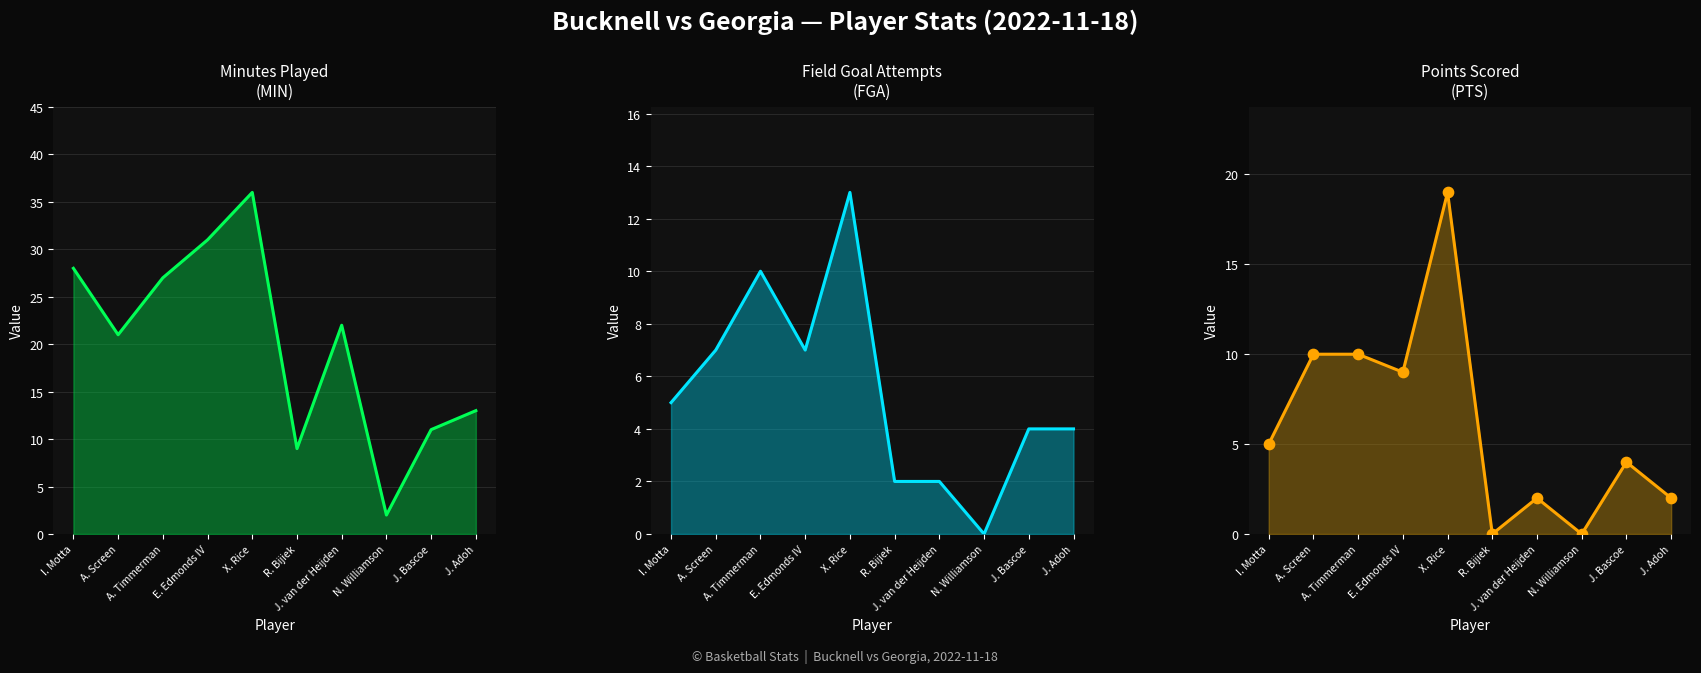

Is the value of PTS points at J. van der Heijden greater than the value of MIN at R. Bijiek?

No